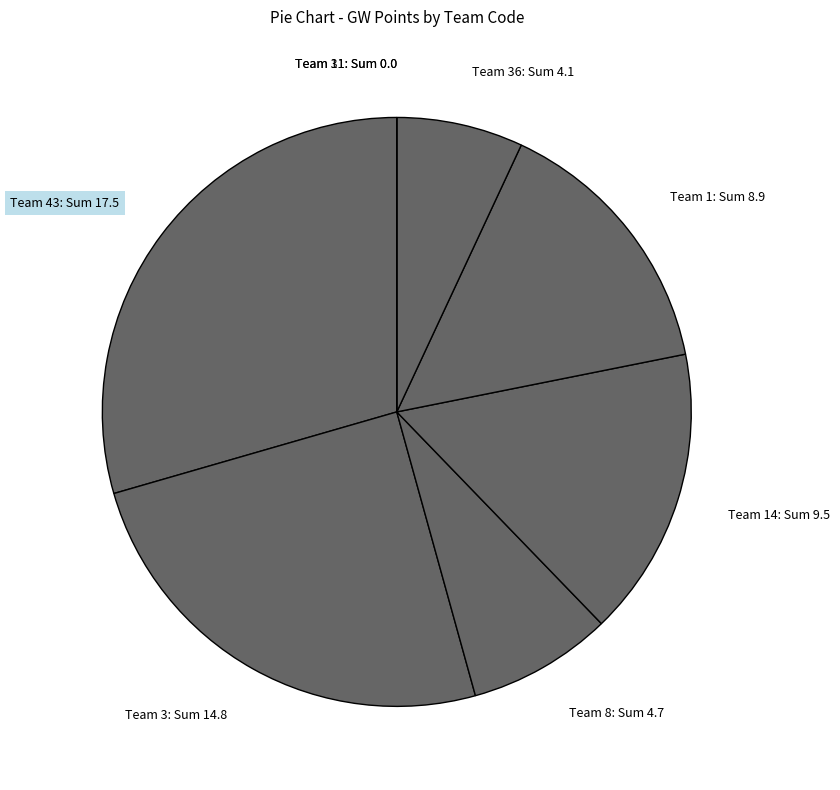

What is the largest slice in the pie chart?

Team 43: Sum 17.5